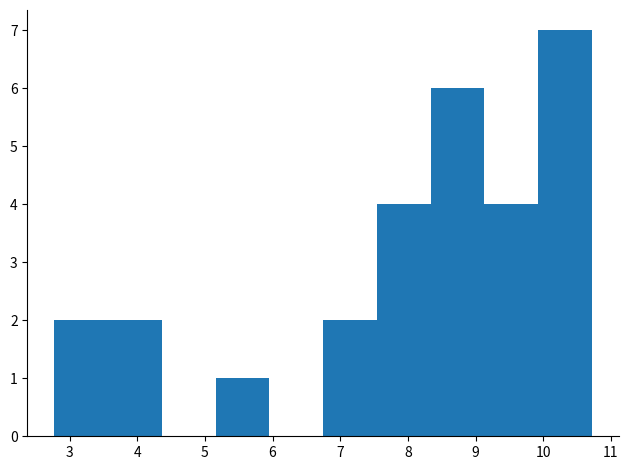

What is the height of the bar covering 3.6 to 4.4 on the x-axis? Neither the bar edges nor the heights are printed on the chart, so give them approximately, as read against the axes.

2